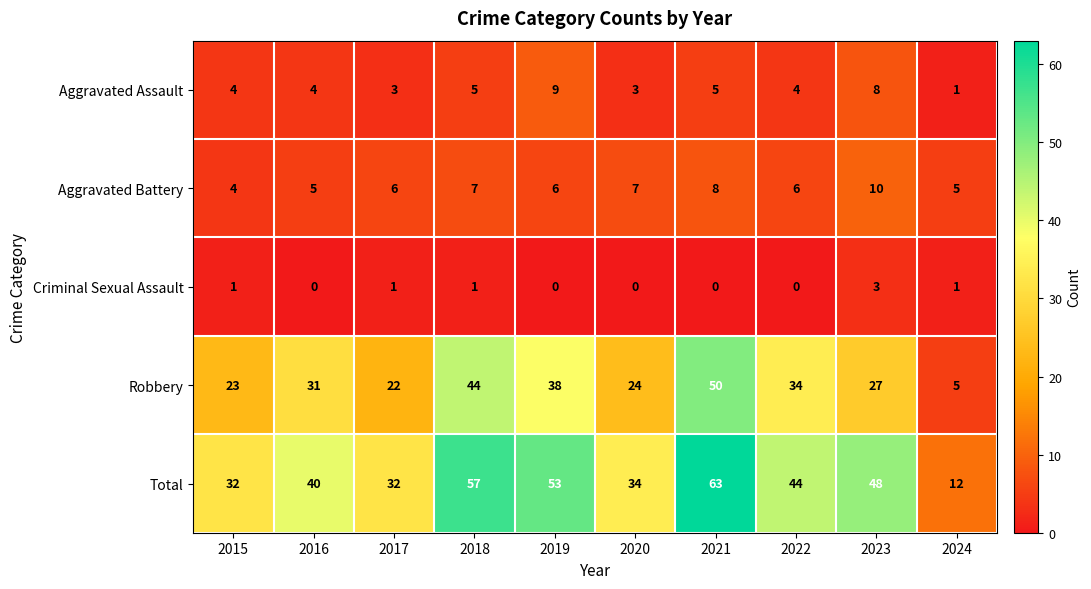

What is the total value across all series at 2023?

96